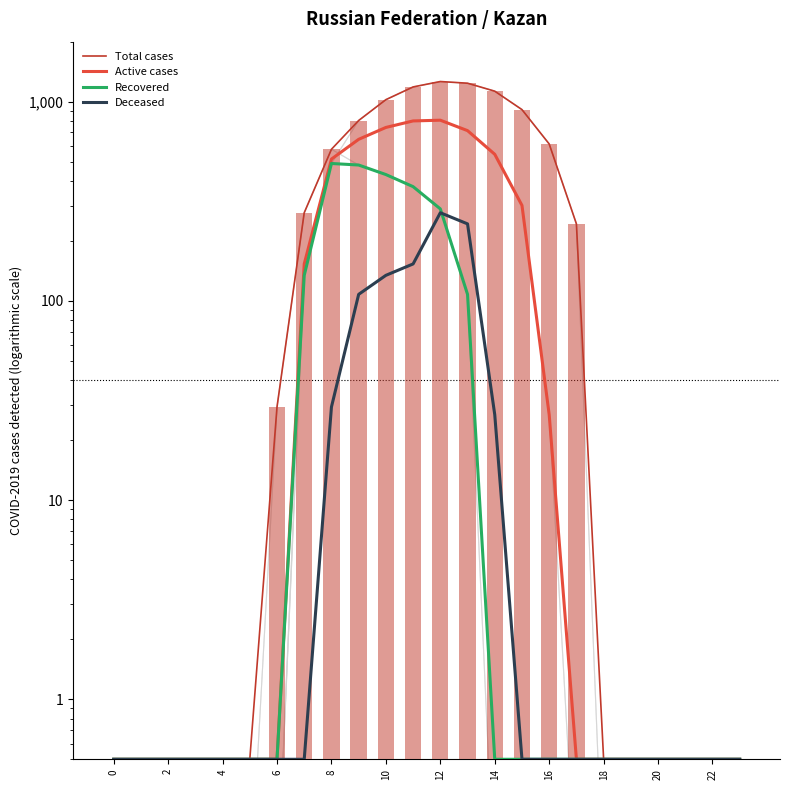

The value of Recovered at 2 is 0.5. True or false?

True